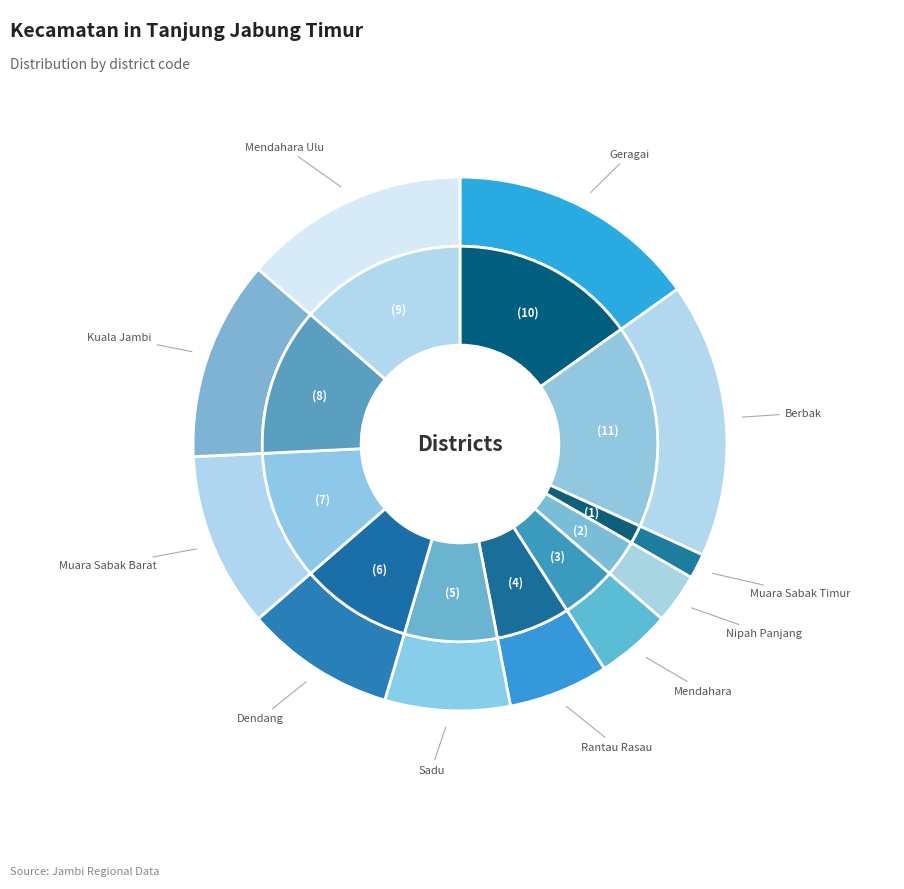

What is the change in value from Geragai to Mendahara?

-7